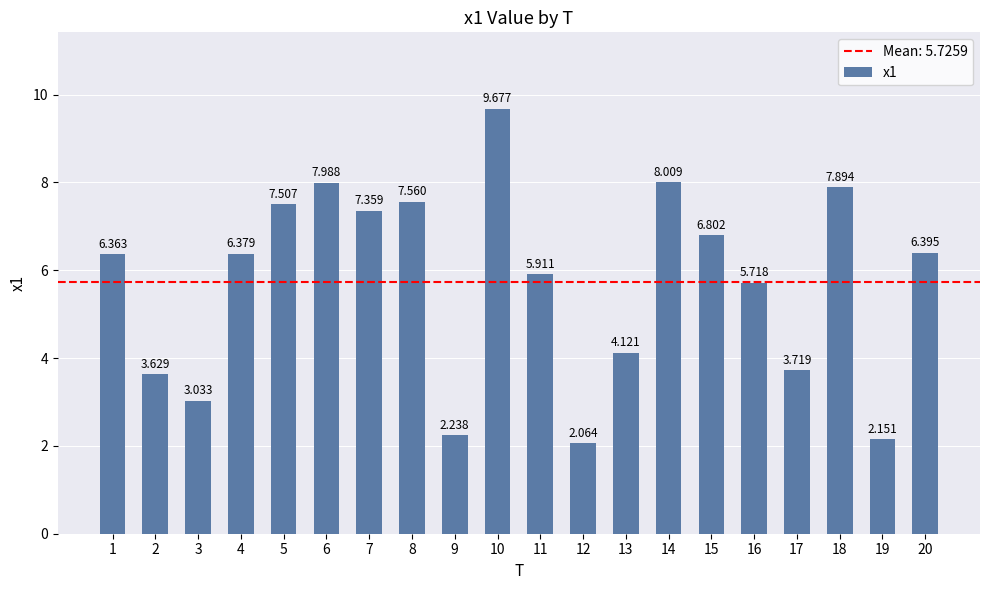

How many bars are there in total?

20